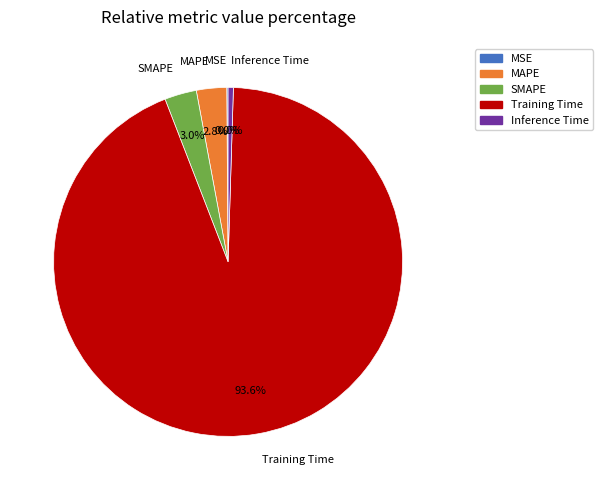

Which slice is the largest?

Training Time